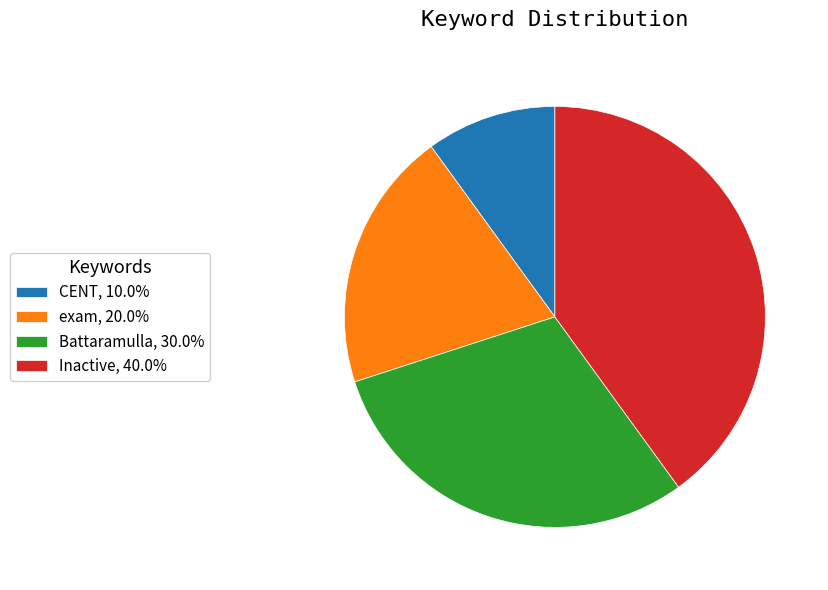

Count the number of slices in the pie.

4